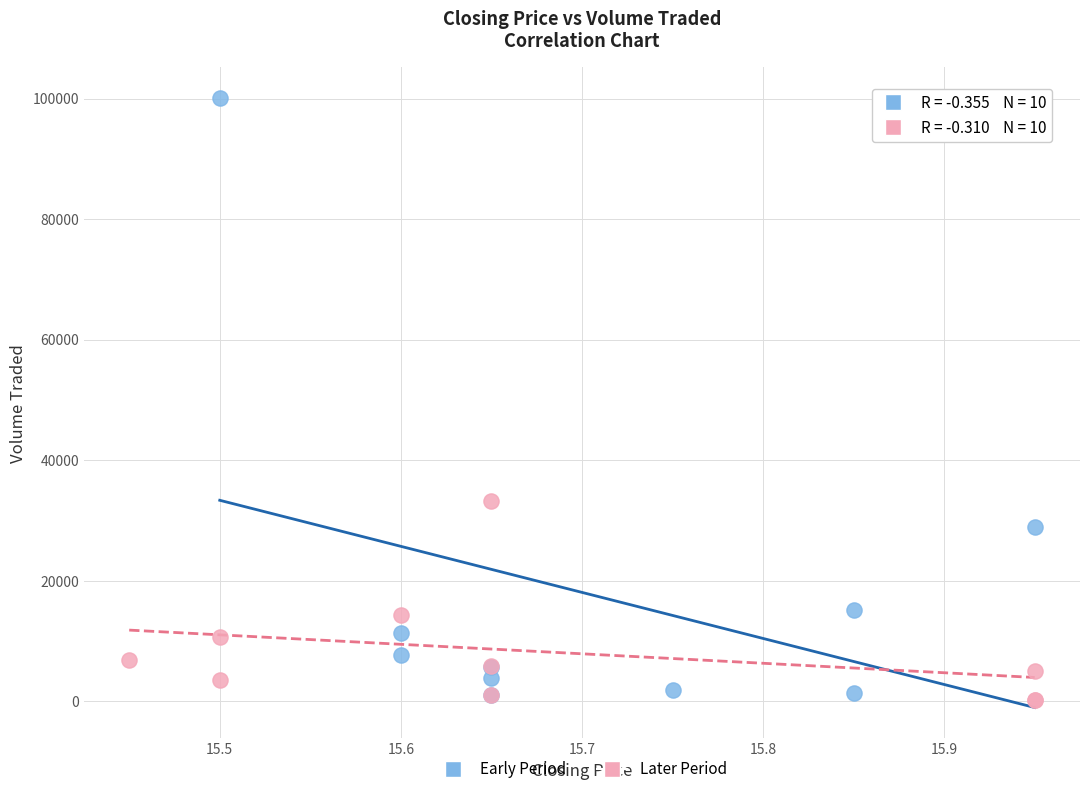

Which series reaches the maximum Y coordinate?

Early Period